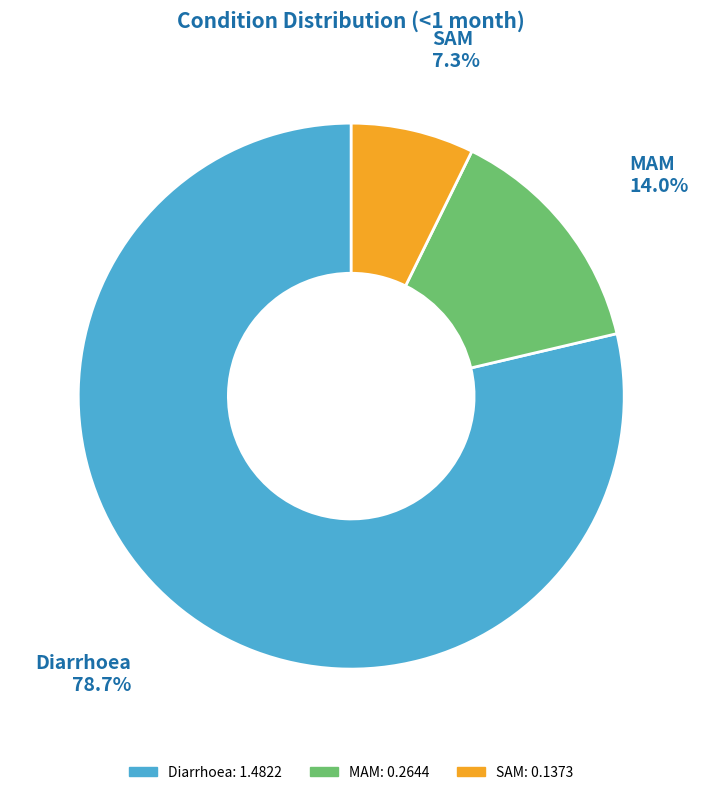

To the nearest percent, what portion does SAM represent?

7%